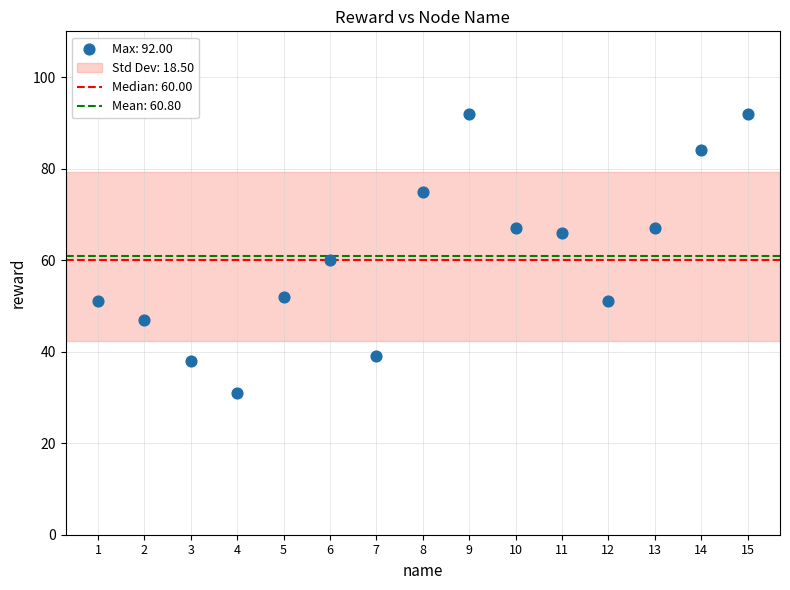

What is the range of X values (max minus min)?

14